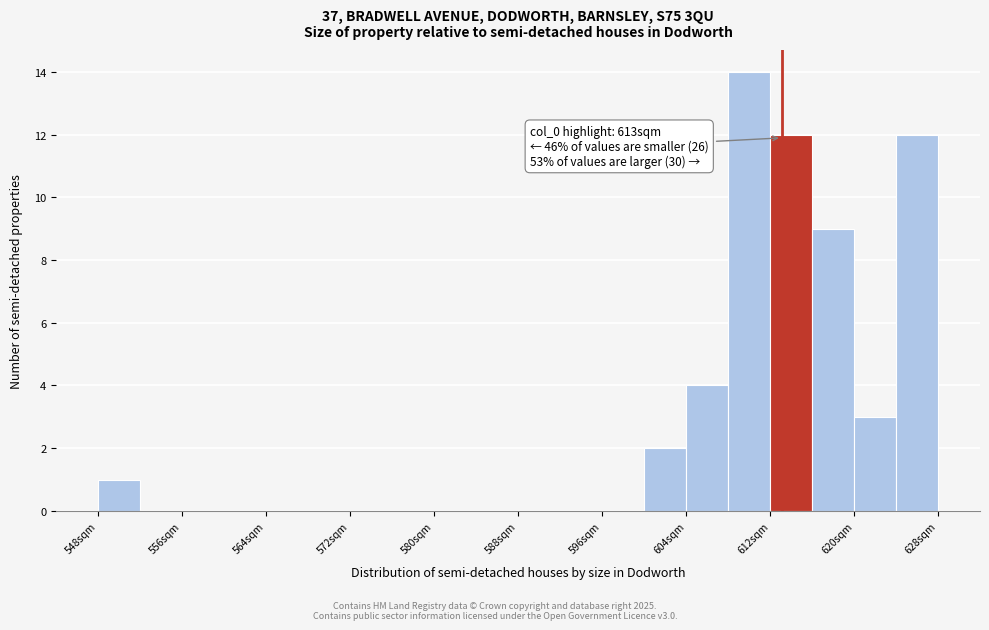

Read against the x-axis, roughly where is the centre of the tallest bar?

610